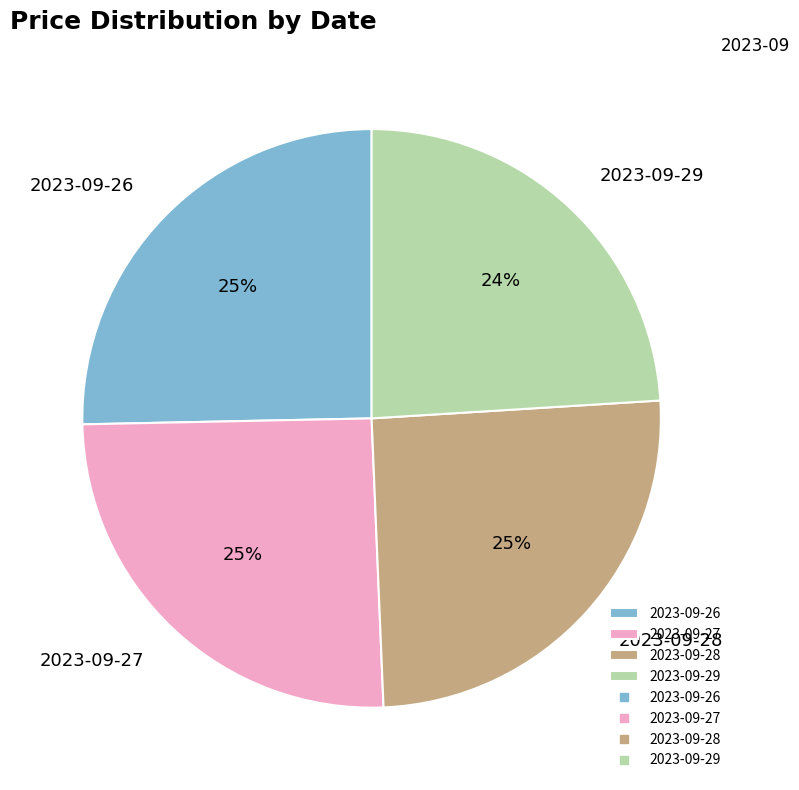

To the nearest percent, what is the combined percentage of 2023-09-26 and 2023-09-27?

51%